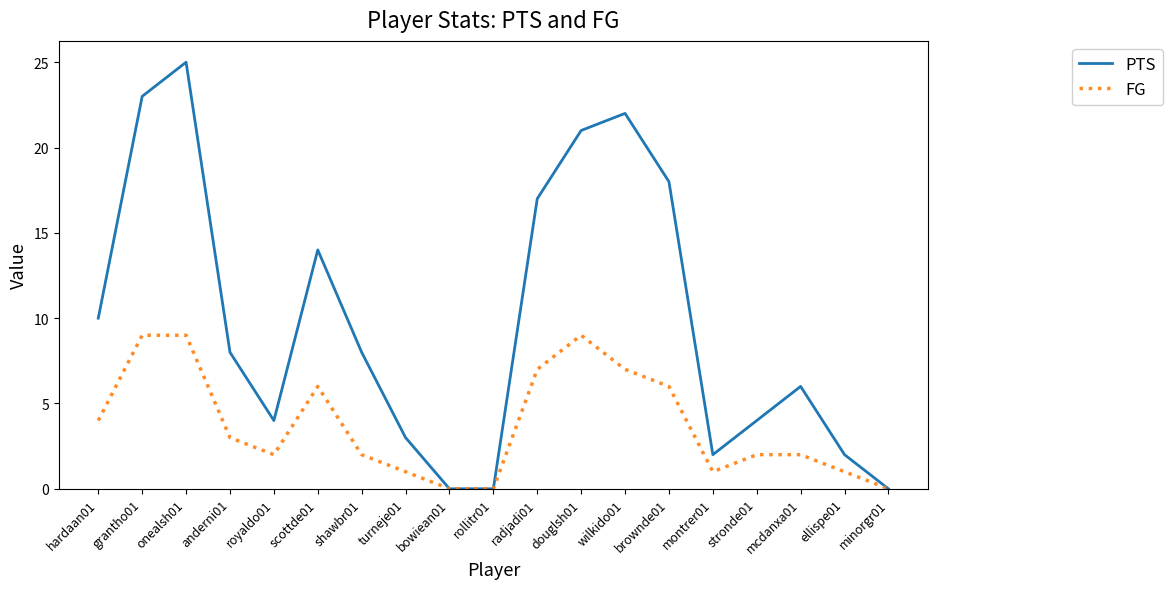

Count the FG values in the range 1 to 7.

13